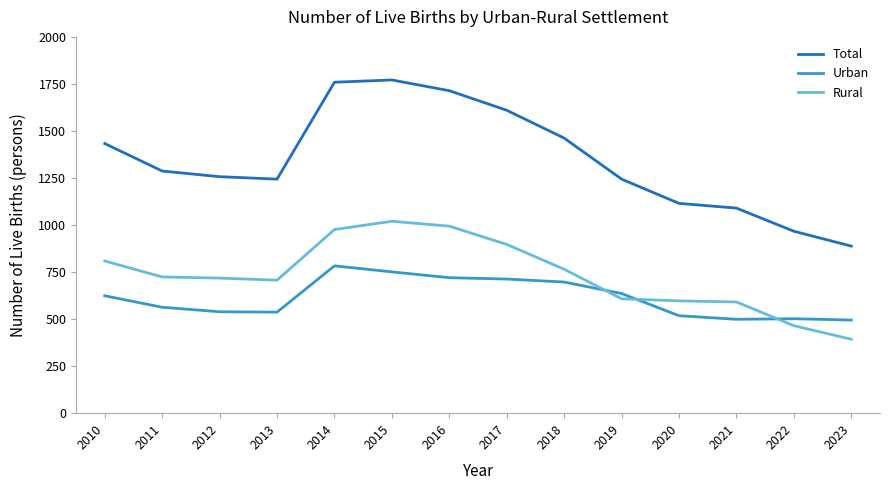

True or false: Rural and Total intersect in this chart.

False